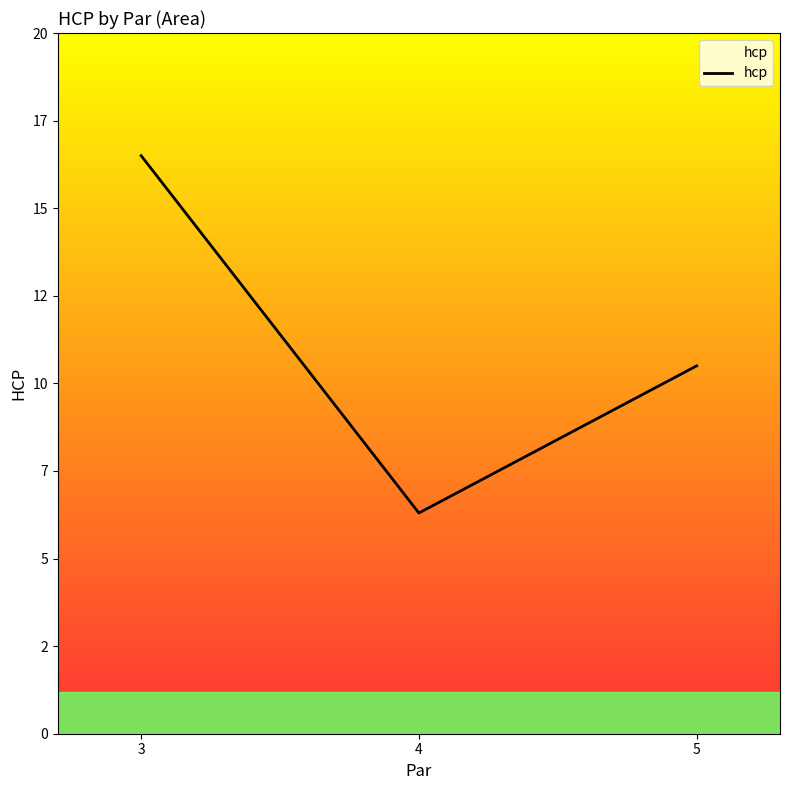

The chart shows a value of 18.3 at 5. True or false?

False